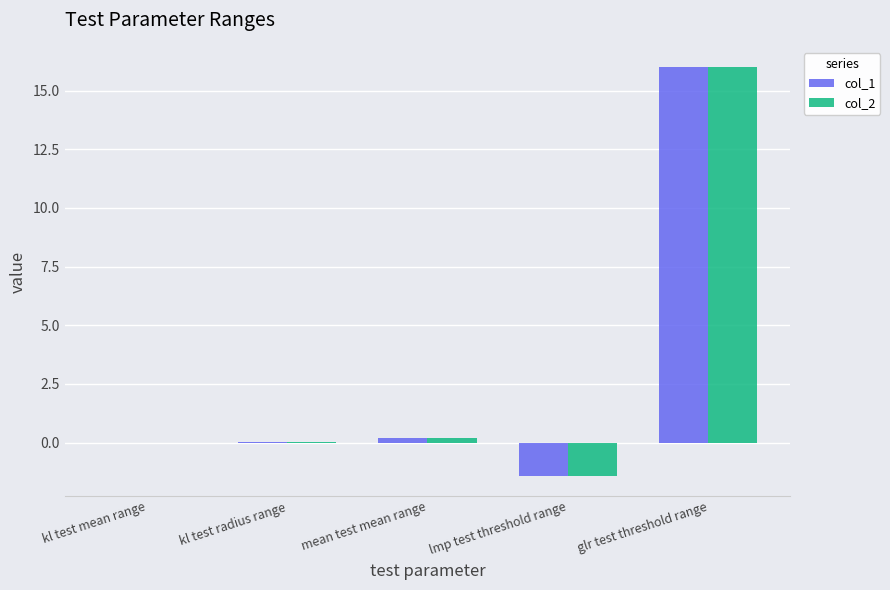

Are the bars horizontal?

No